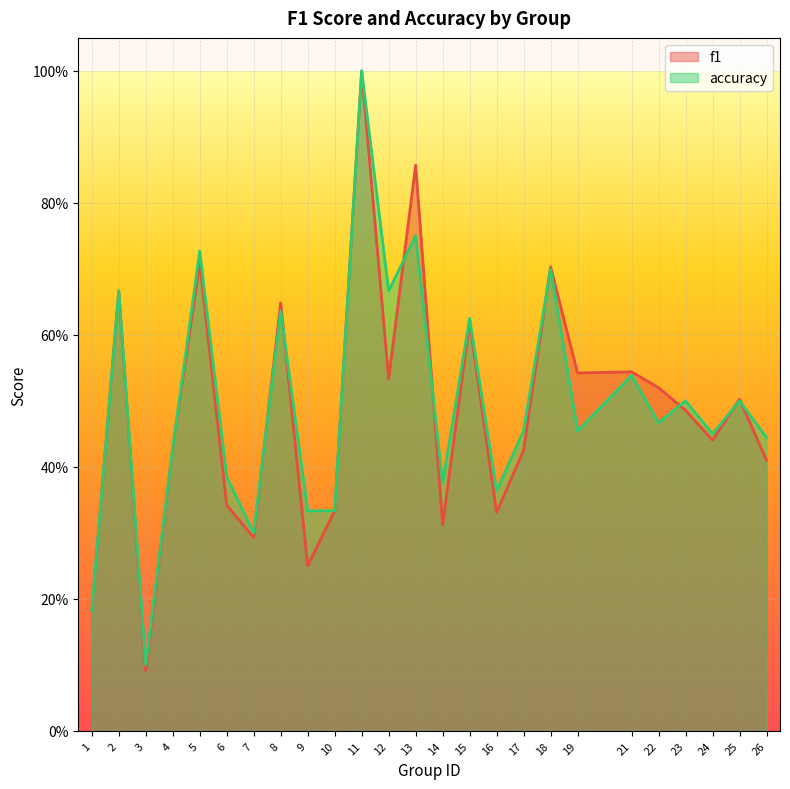

What is the value of the f1 point at the 2nd from the left?

0.7